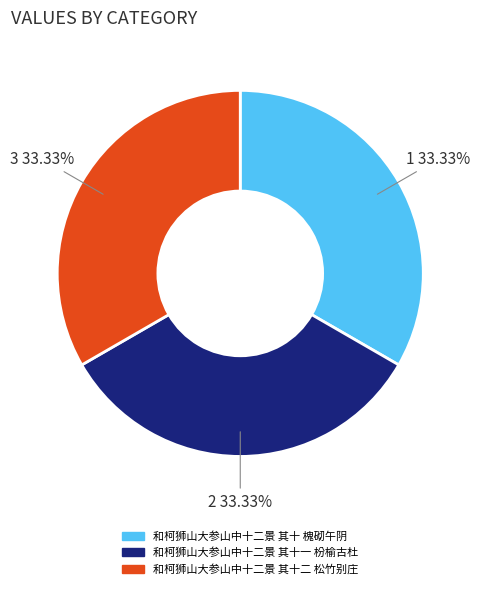

Approximately how many times larger is the value at 和柯狮山大参山中十二景 其十一 枌榆古杜 compared to 和柯狮山大参山中十二景 其十二 松竹别庄?

1.0